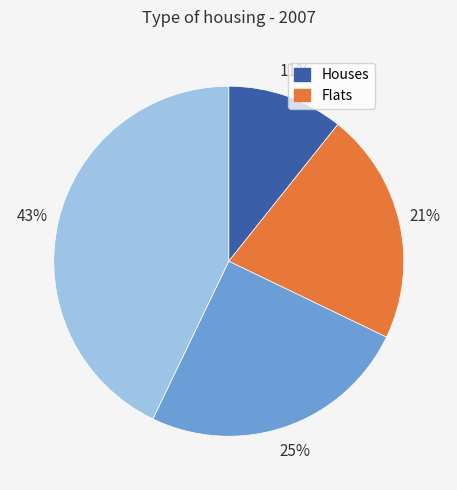

To the nearest percent, what is the difference between the largest and smallest slice percentages?

32%